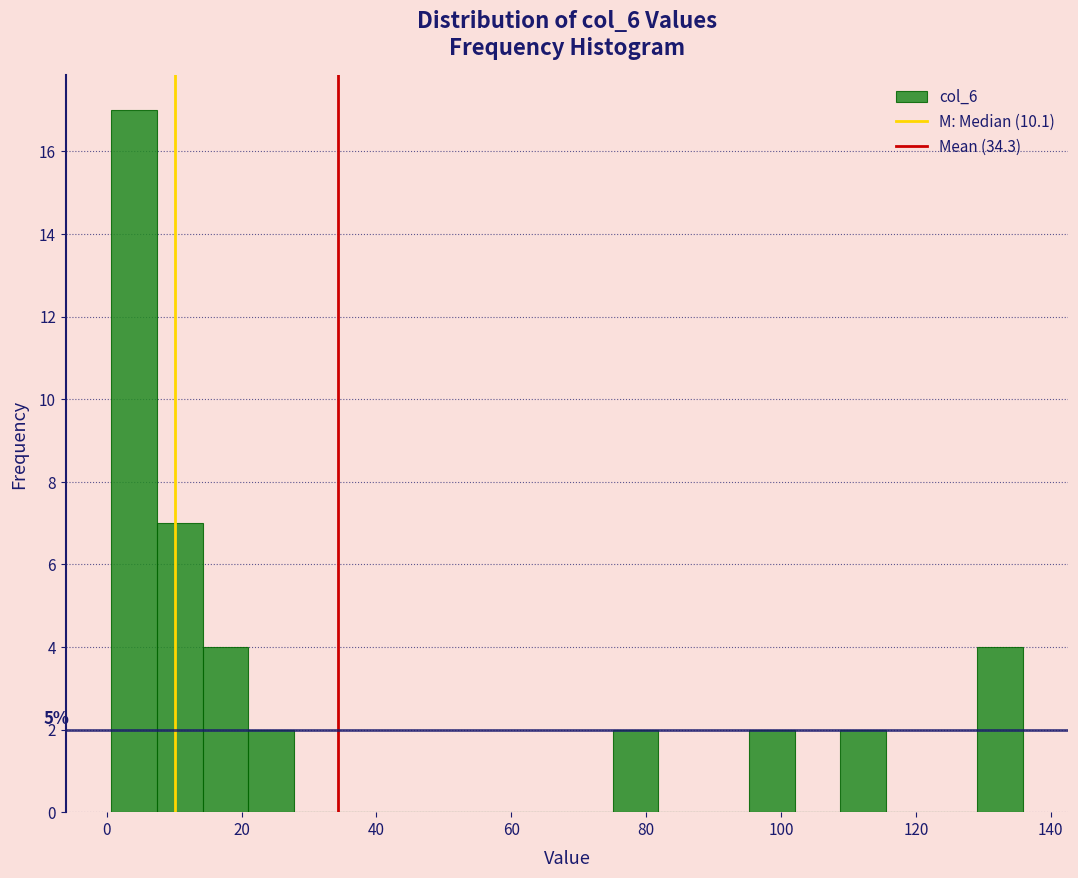

Around what value on the x-axis is the tallest bar? Give the approximate position of its centre, as read against the axis.

4